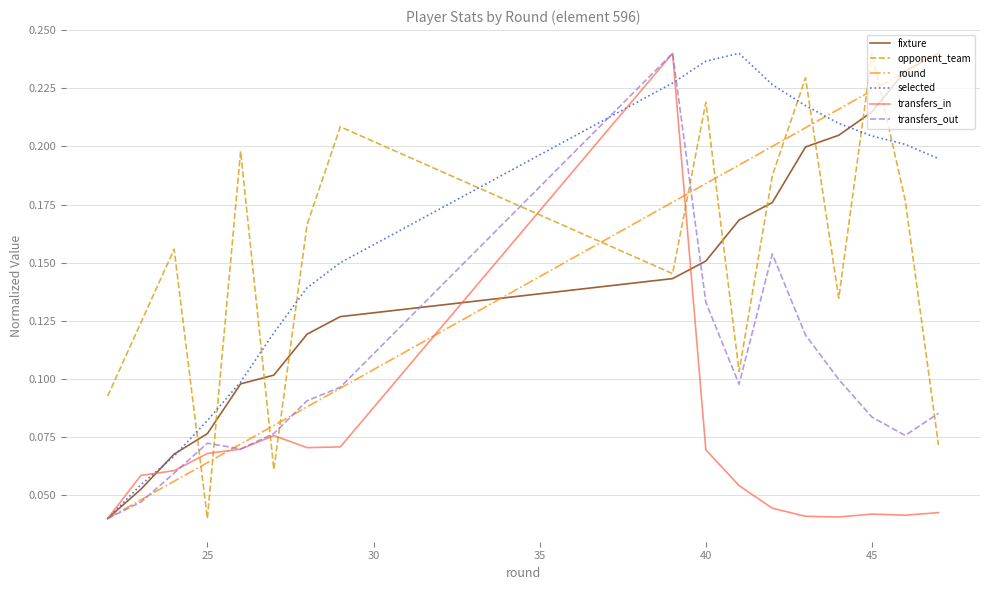

Which series ends up on top after the final intersection of selected and opponent_team?

selected